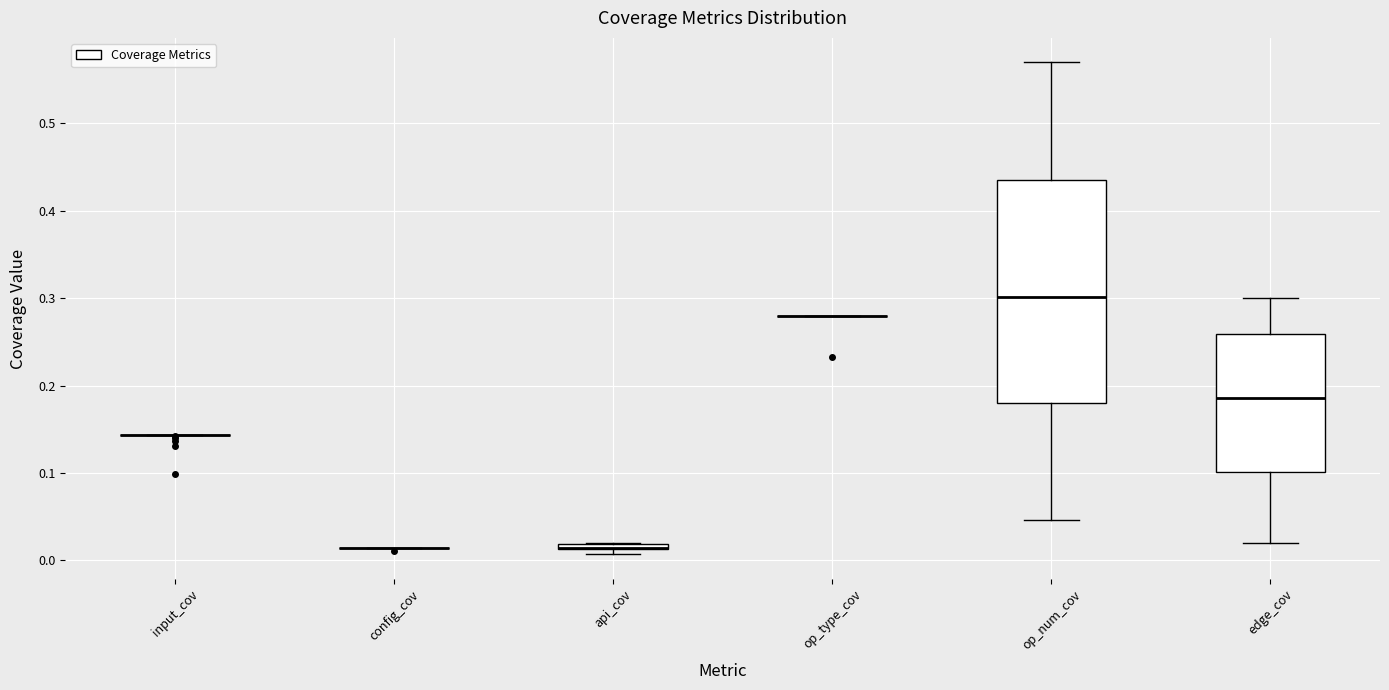

Which box is the tallest, from its lower edge to its upper edge?

op_num_cov